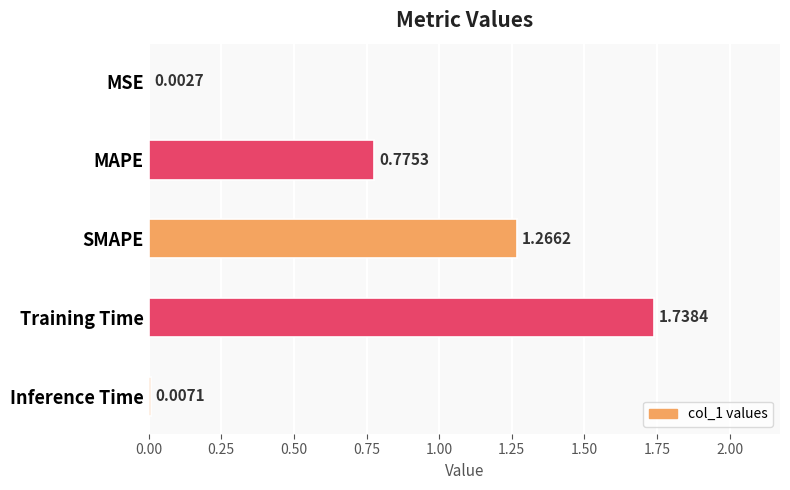

Between SMAPE and Training Time, which is larger?

Training Time